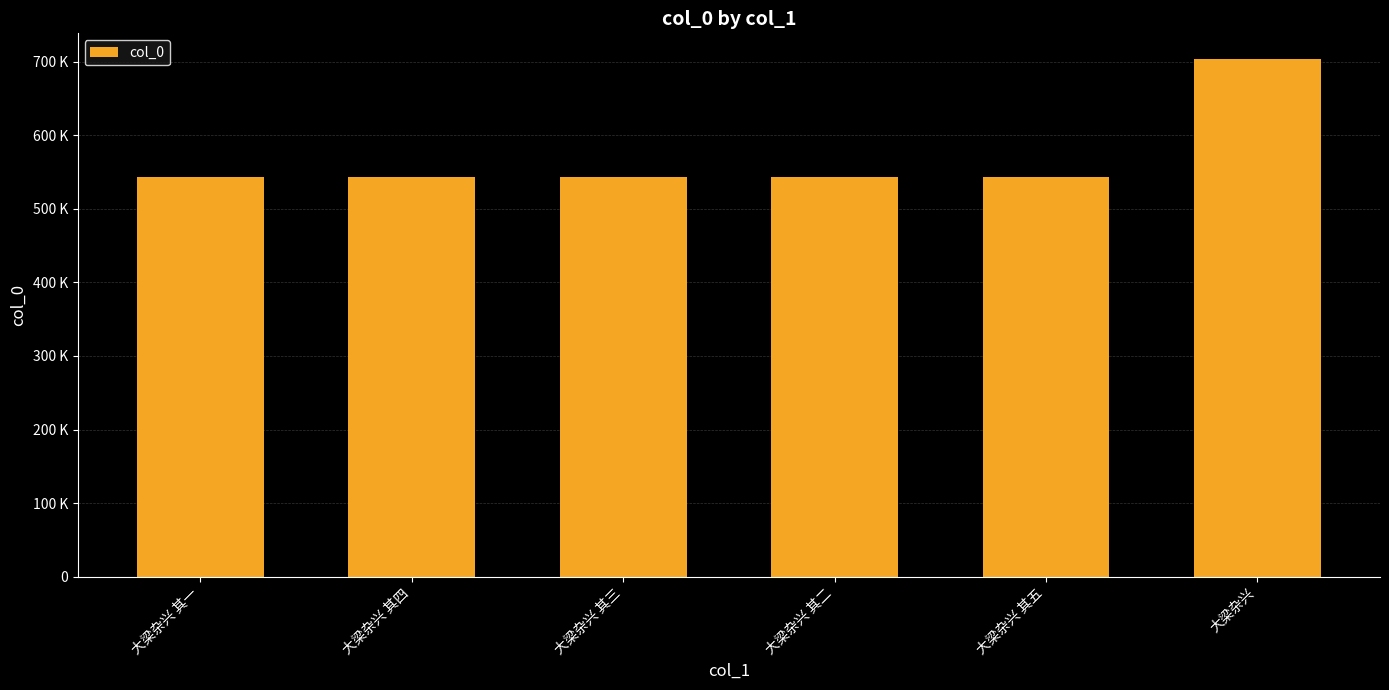

Are the bars horizontal?

No